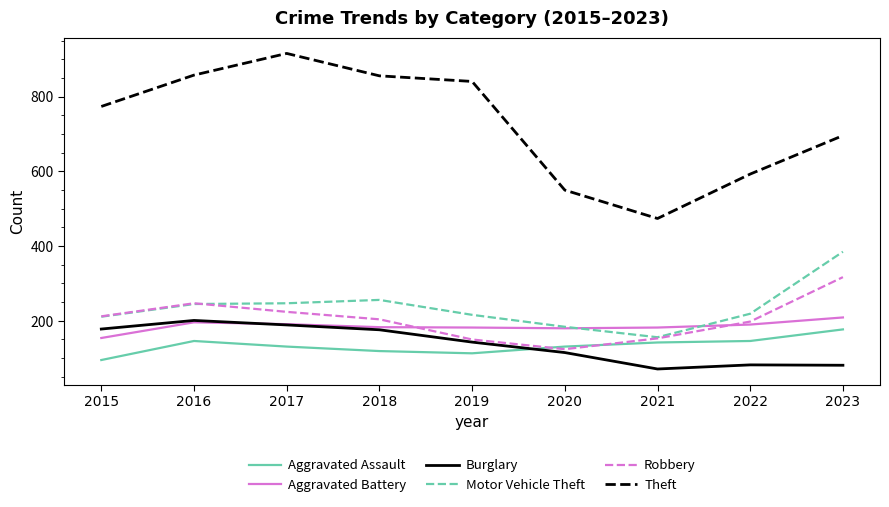

What is the spread (max minus min) of values at 2021?

403